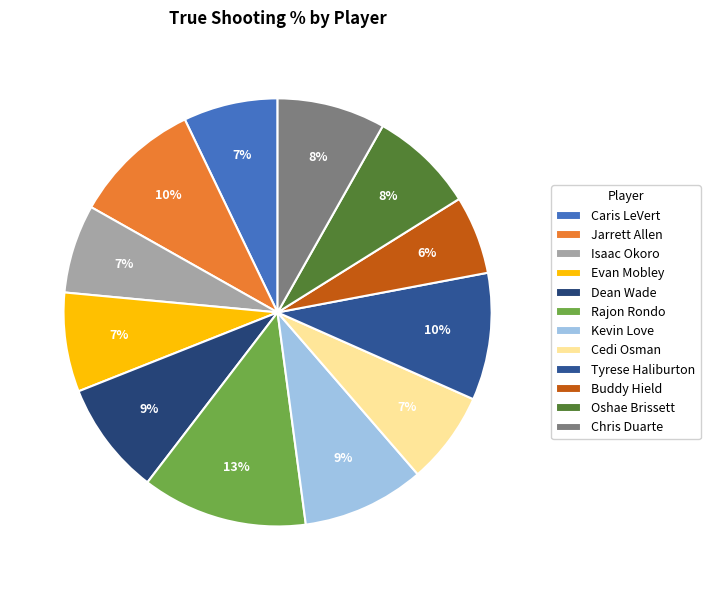

Is the sum of Kevin Love and Buddy Hield greater than half?

No